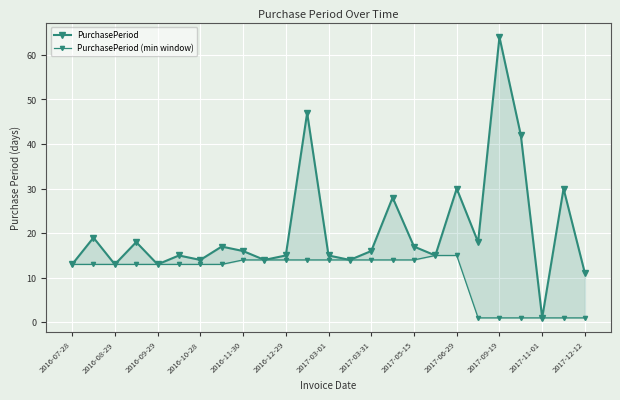

What position from the left is 2016-09-29?

5